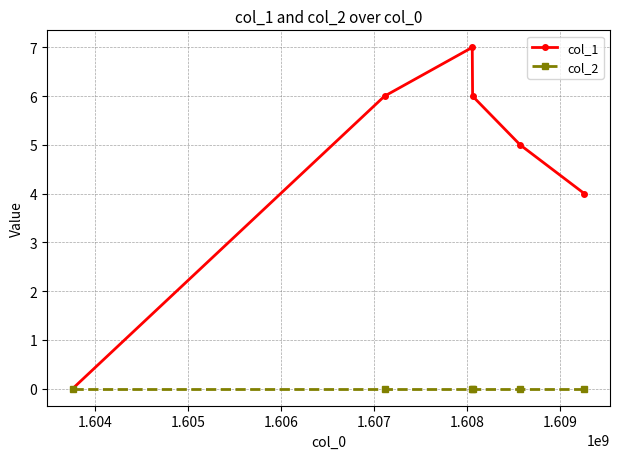

In col_1, how many points are higher than both neighbors (excluding endpoints)?

1